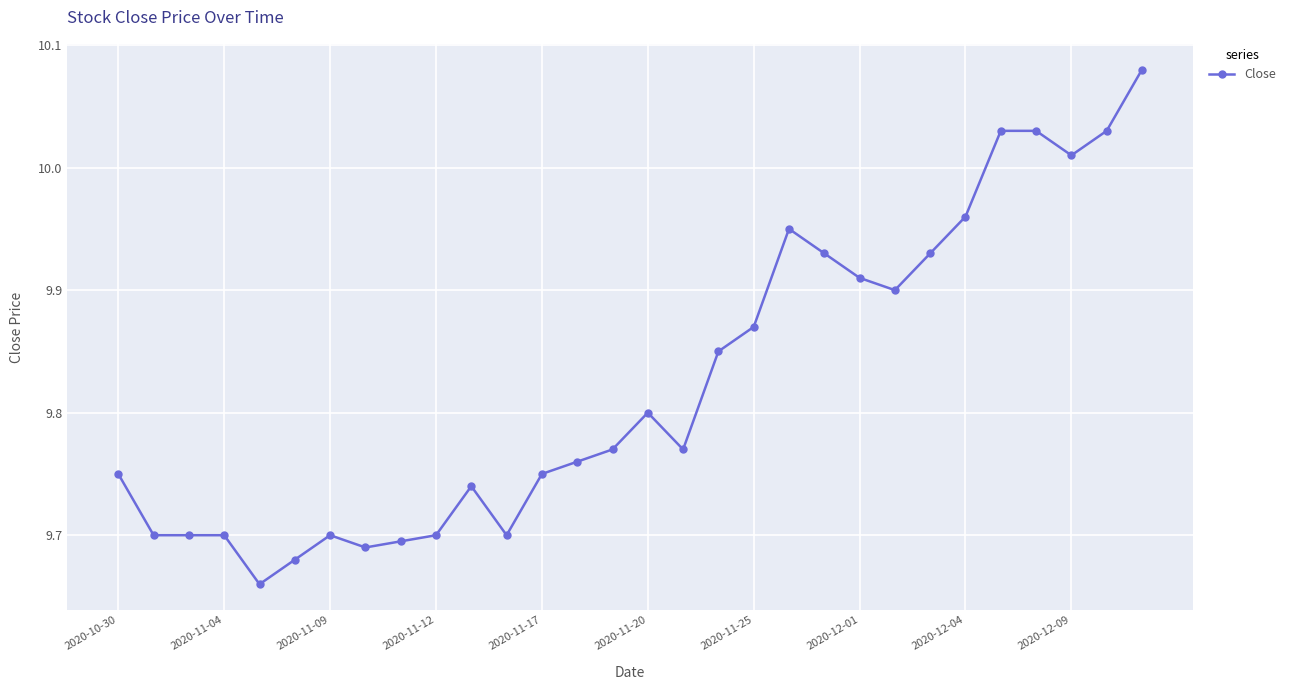

True or false: there are more than 2 points higher than both neighbors.

True